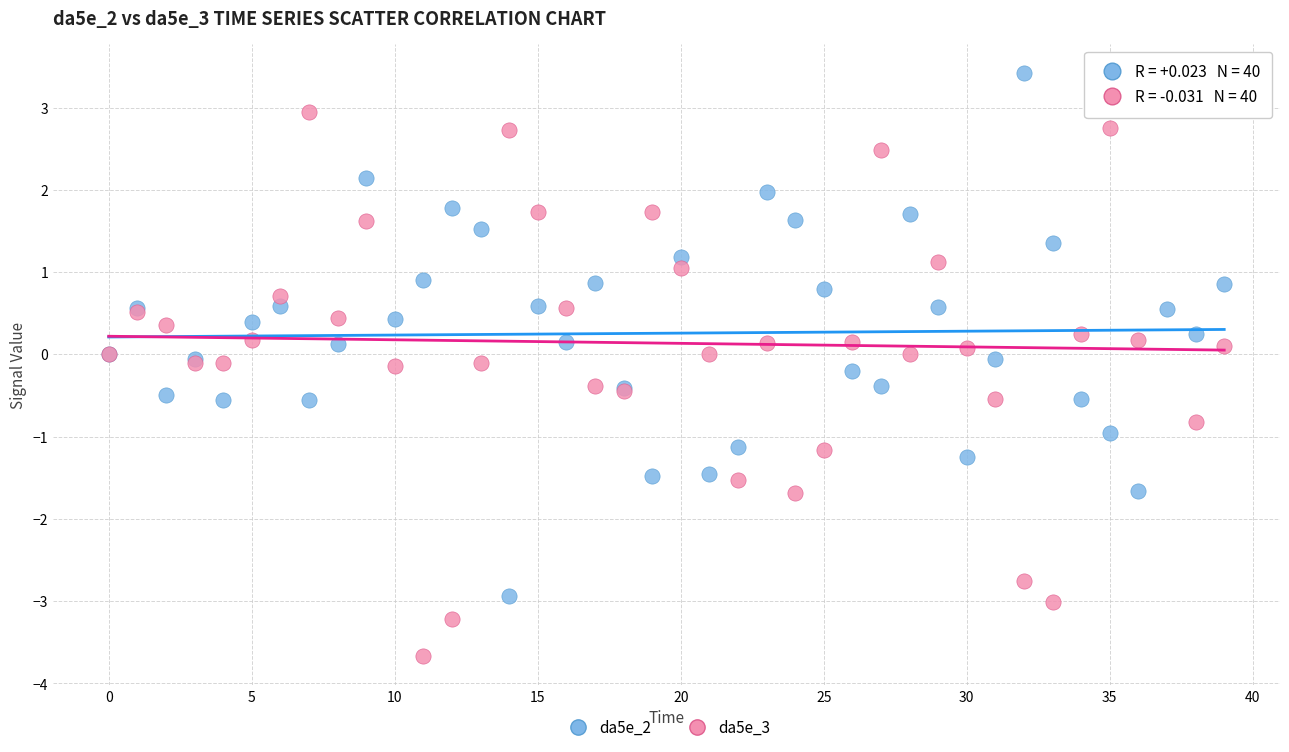

Which series contains the highest Y value?

da5e_2